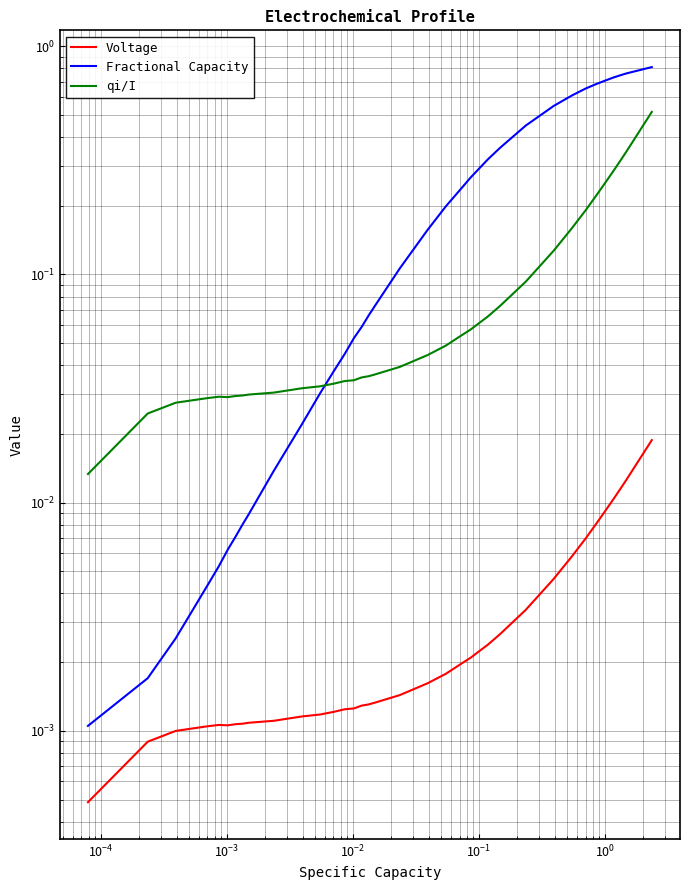

True or false: Voltage has more than 1 interior local peaks.

False